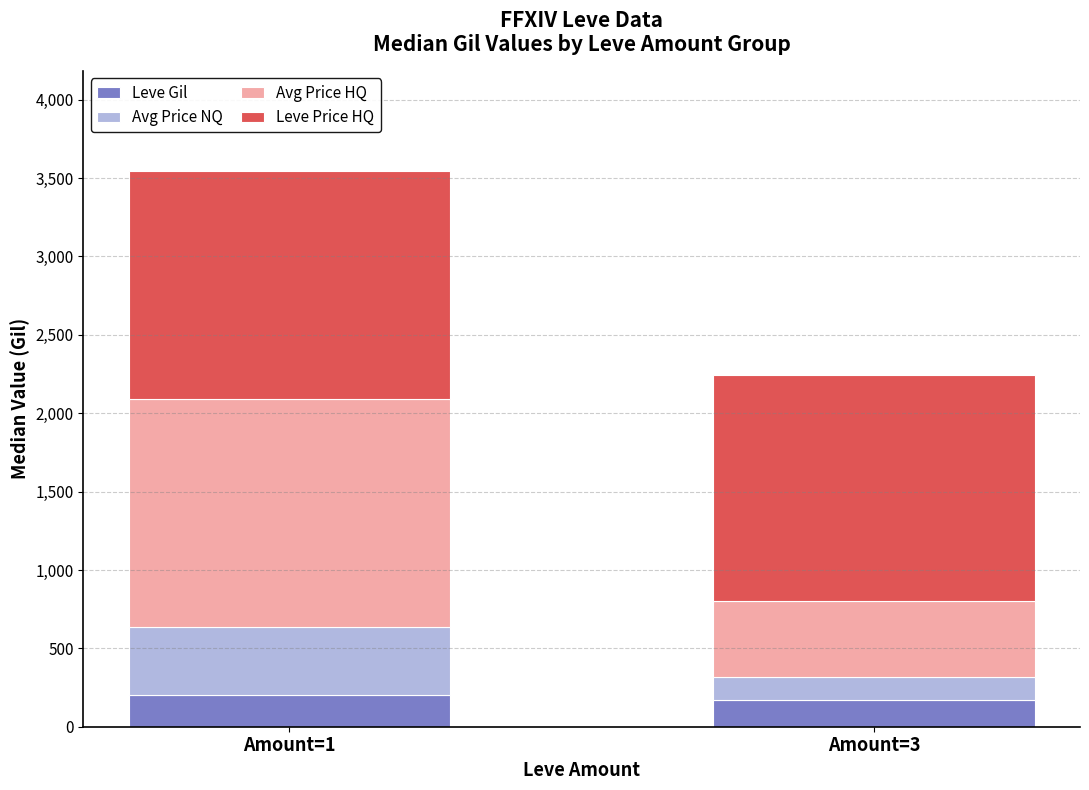

What is the total value across all series at Amount=3?

2247